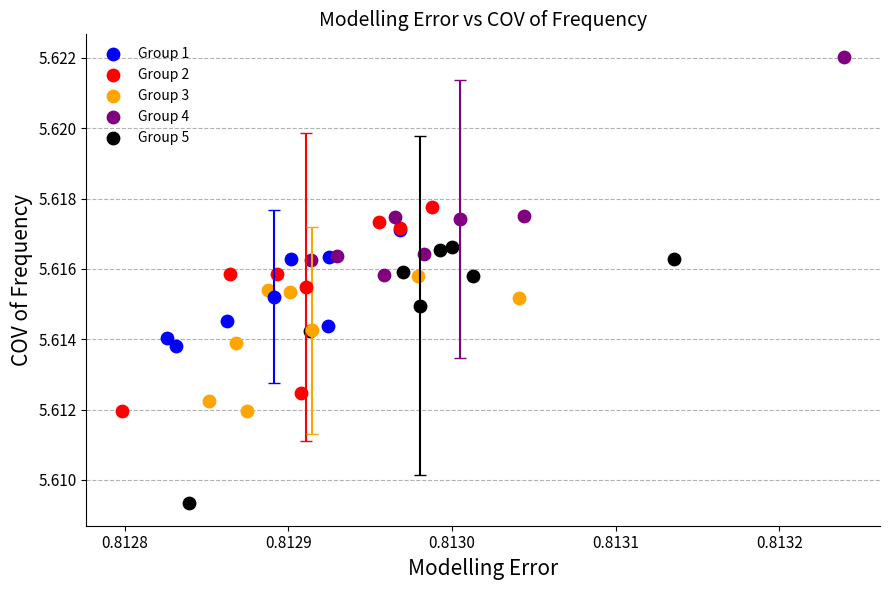

Which series reaches the maximum Y coordinate?

Group 4